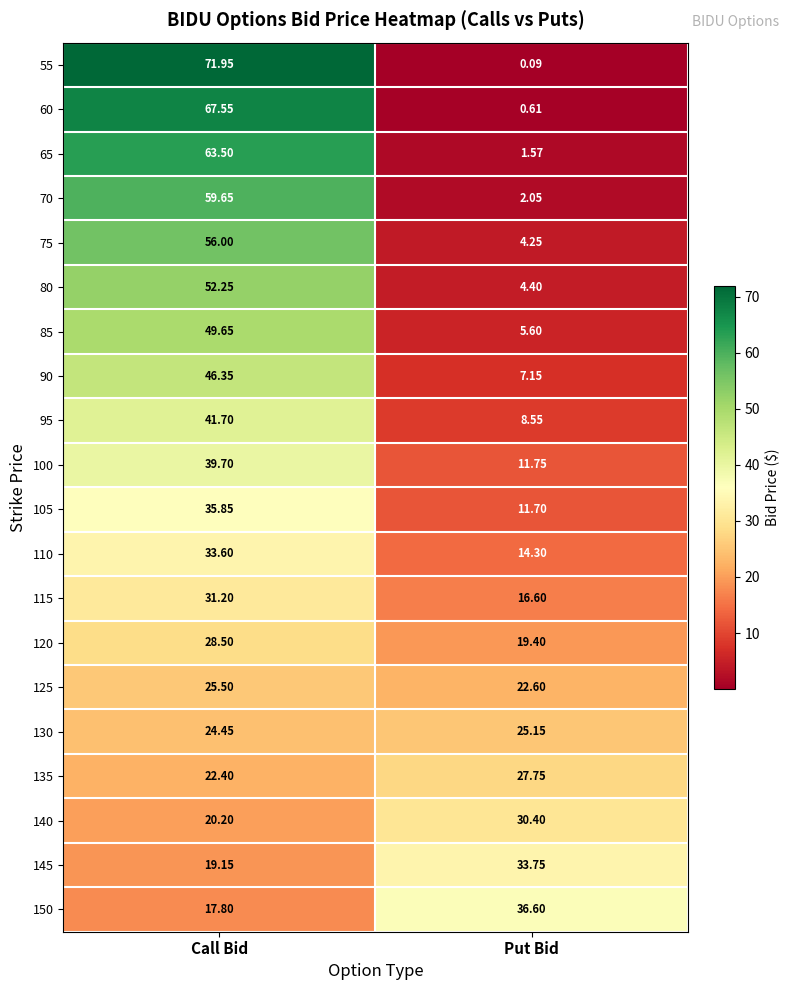

At how many categories does at least one series exceed 60?

1